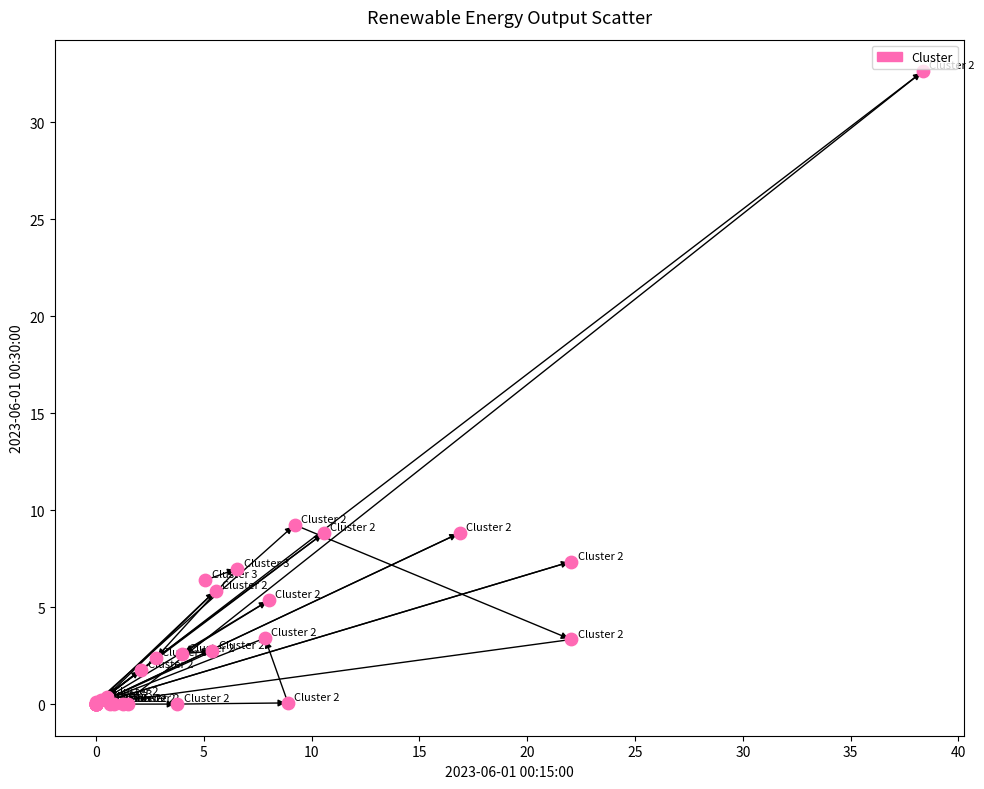

What Y value in the scatter plot is closest to 16?

9.2